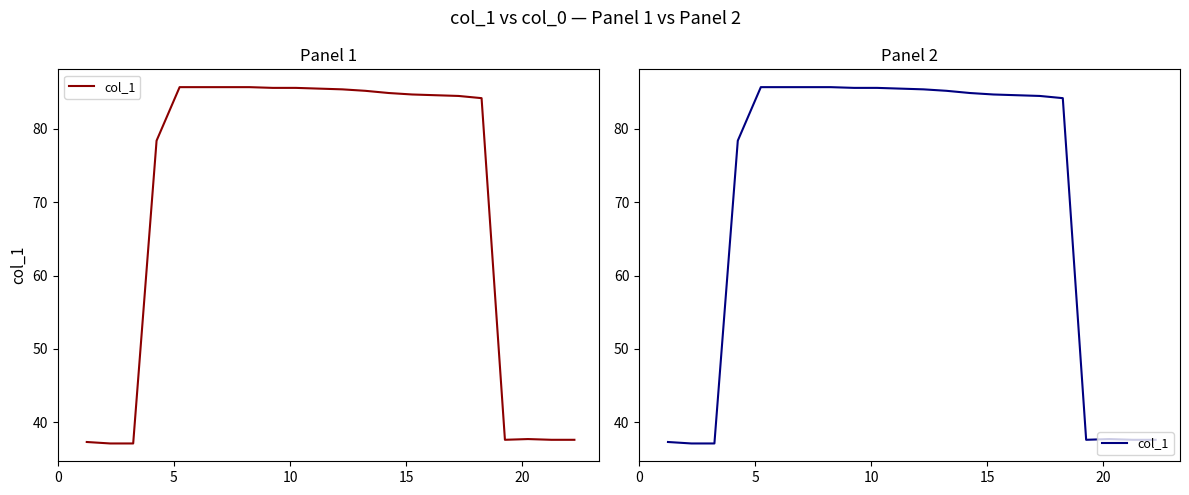

How many distinct data groups are displayed?

1